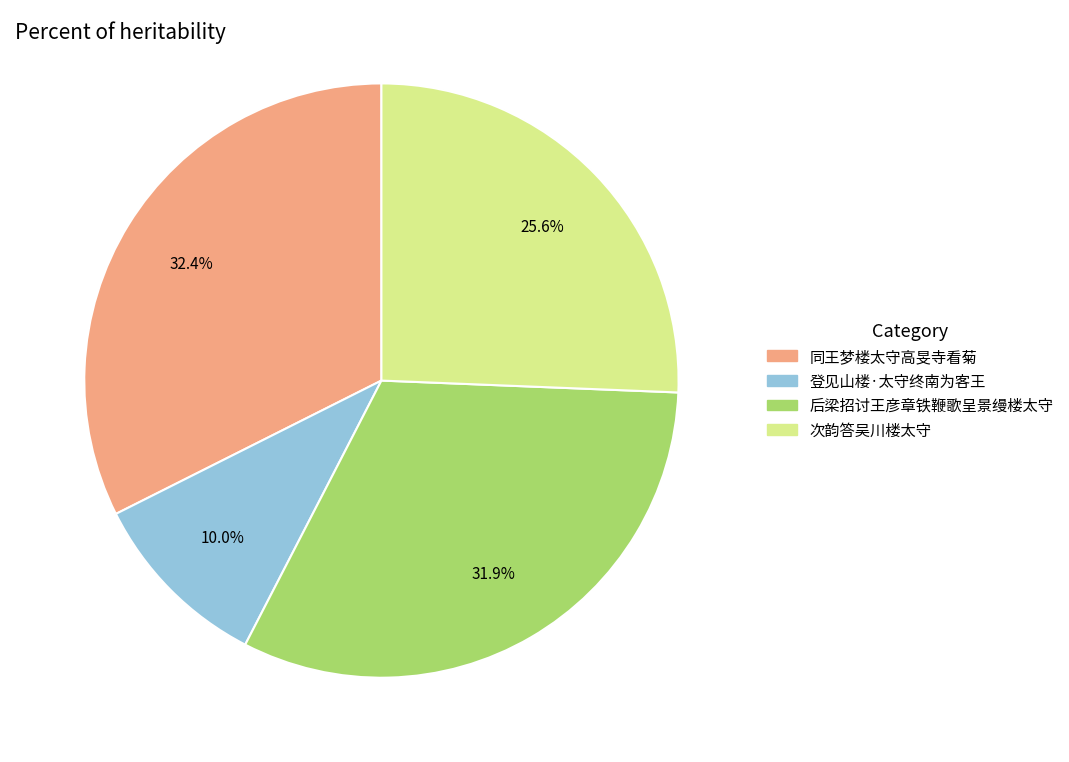

To the nearest percent, what is the average slice percentage?

25%